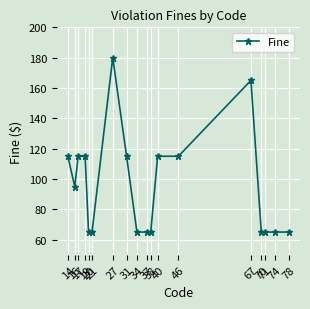

The chart shows a value of 30 at 78. True or false?

False